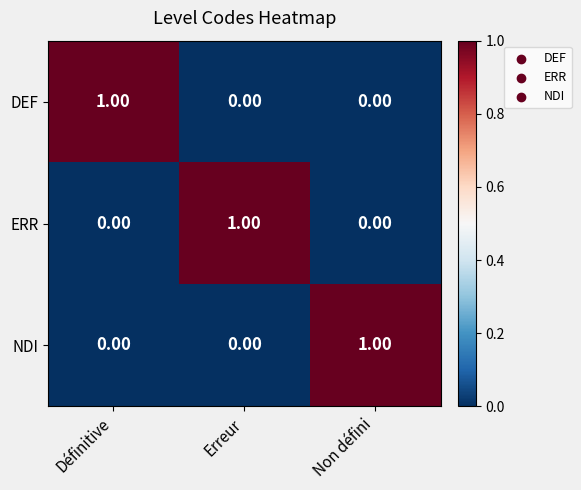

At how many categories does at least one series exceed 0?

3